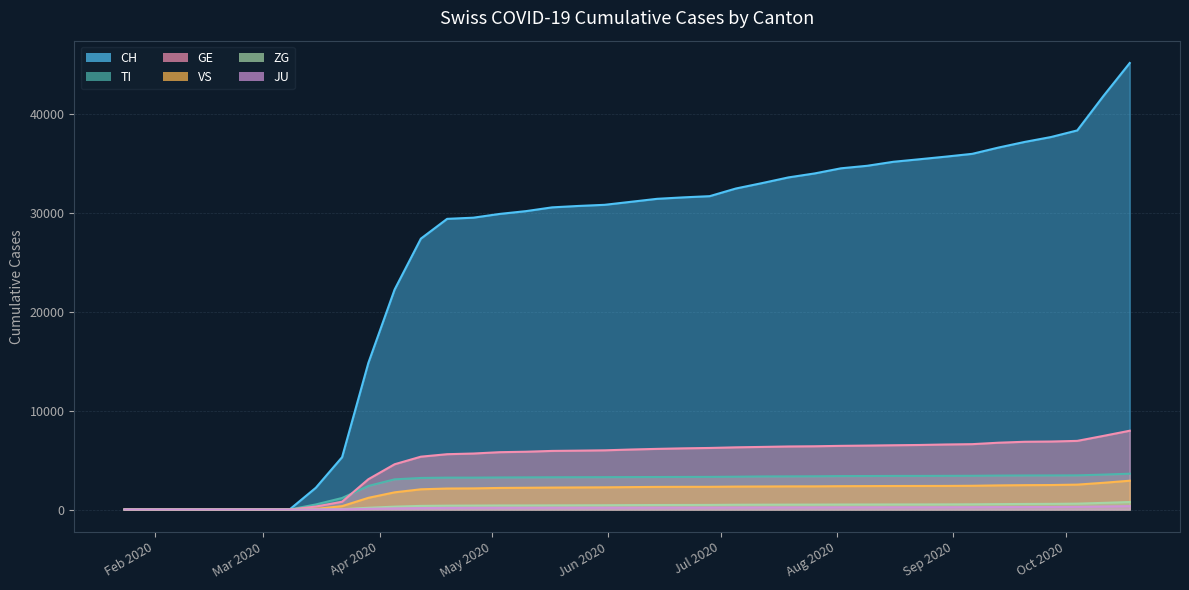

Which series changed the most between 2020-04-26 and 2020-05-31?

CH